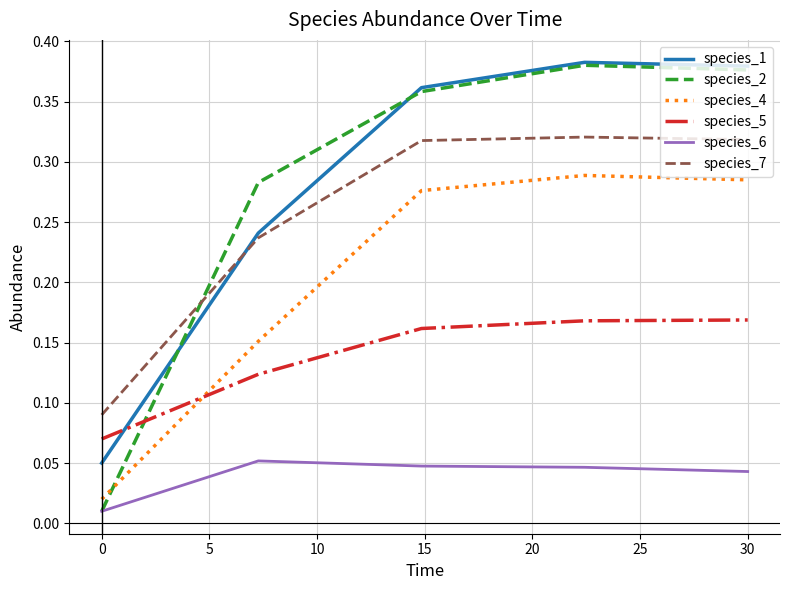

Which series has the largest range (max minus min)?

species_2